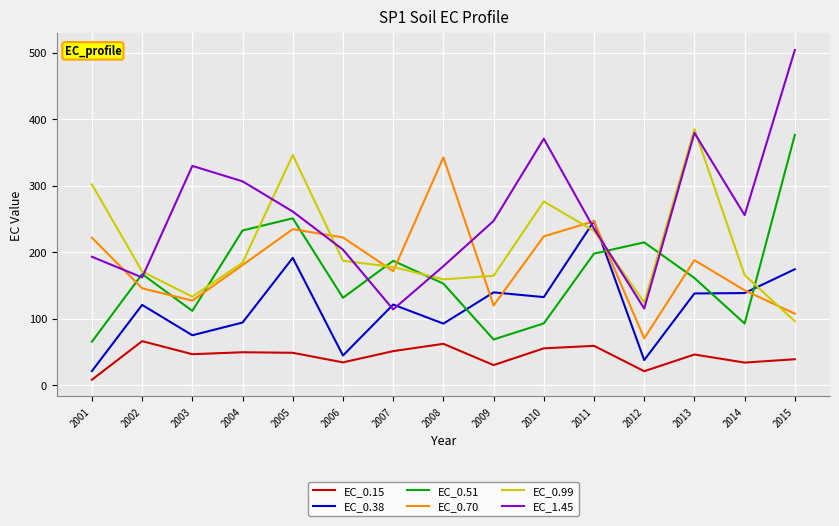

Which series has the largest total across all categories?

EC_1.45